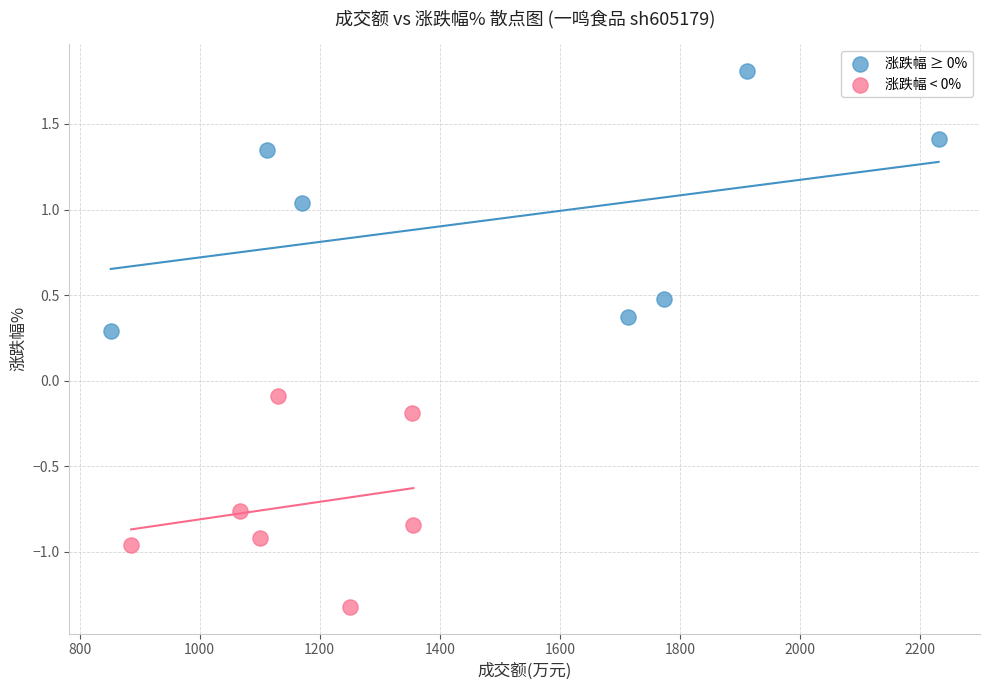

Which series has the largest Y range (max minus min)?

涨跌幅 ≥ 0%